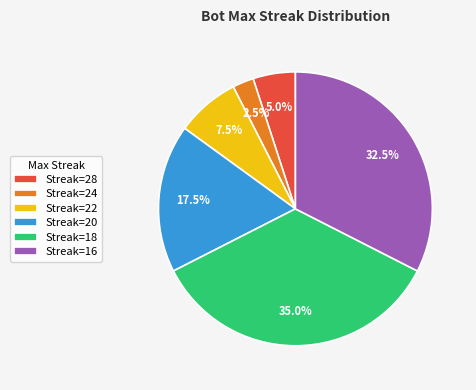

Does Streak=24 account for over 50% of the chart?

No